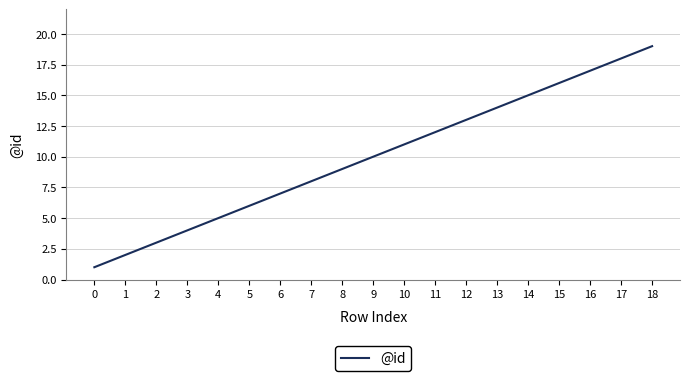

List the labels in order of value, smallest first.

0, 1, 2, 3, 4, 5, 6, 7, 8, 9, 10, 11, 12, 13, 14, 15, 16, 17, 18